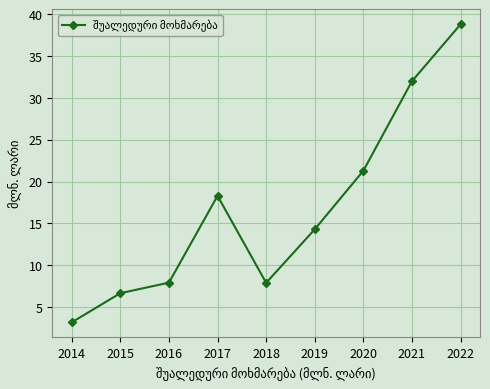

What is the minimum value shown in the chart?

3.2